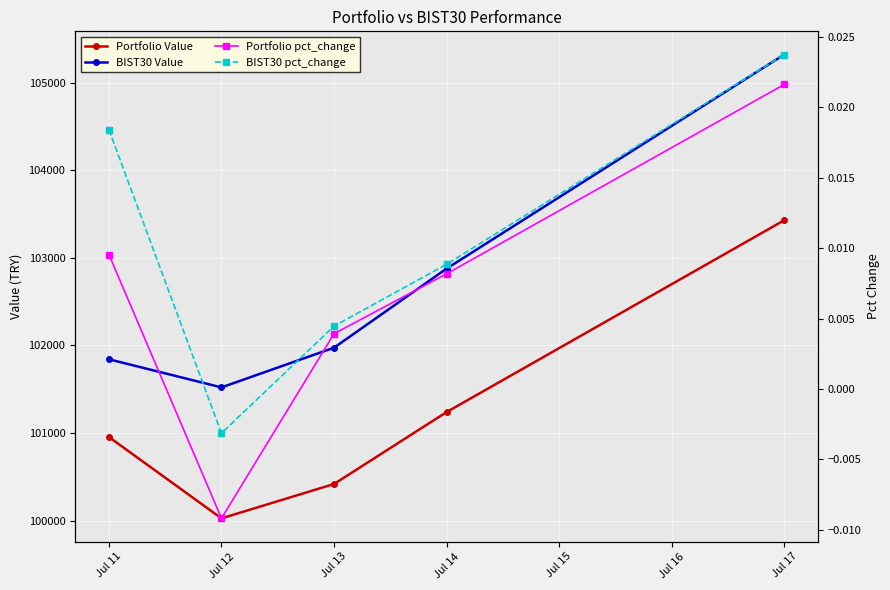

The BIST30 Value series shows 102876.9 at Jul 14. True or false?

True